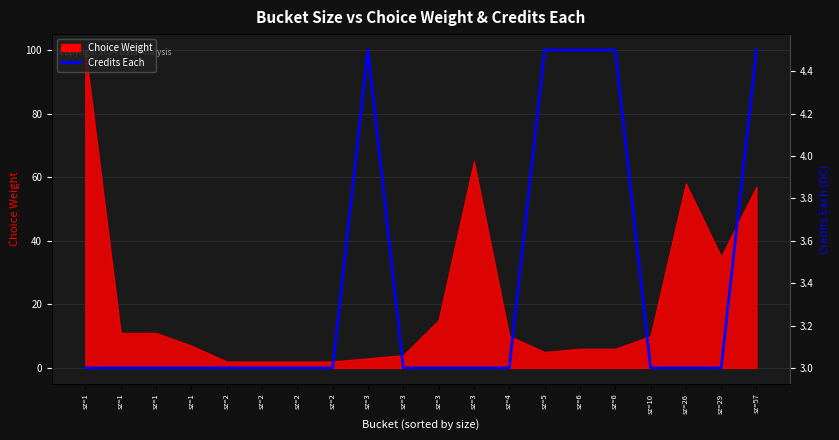

Does the chart display data point markers on the line(s)?

No